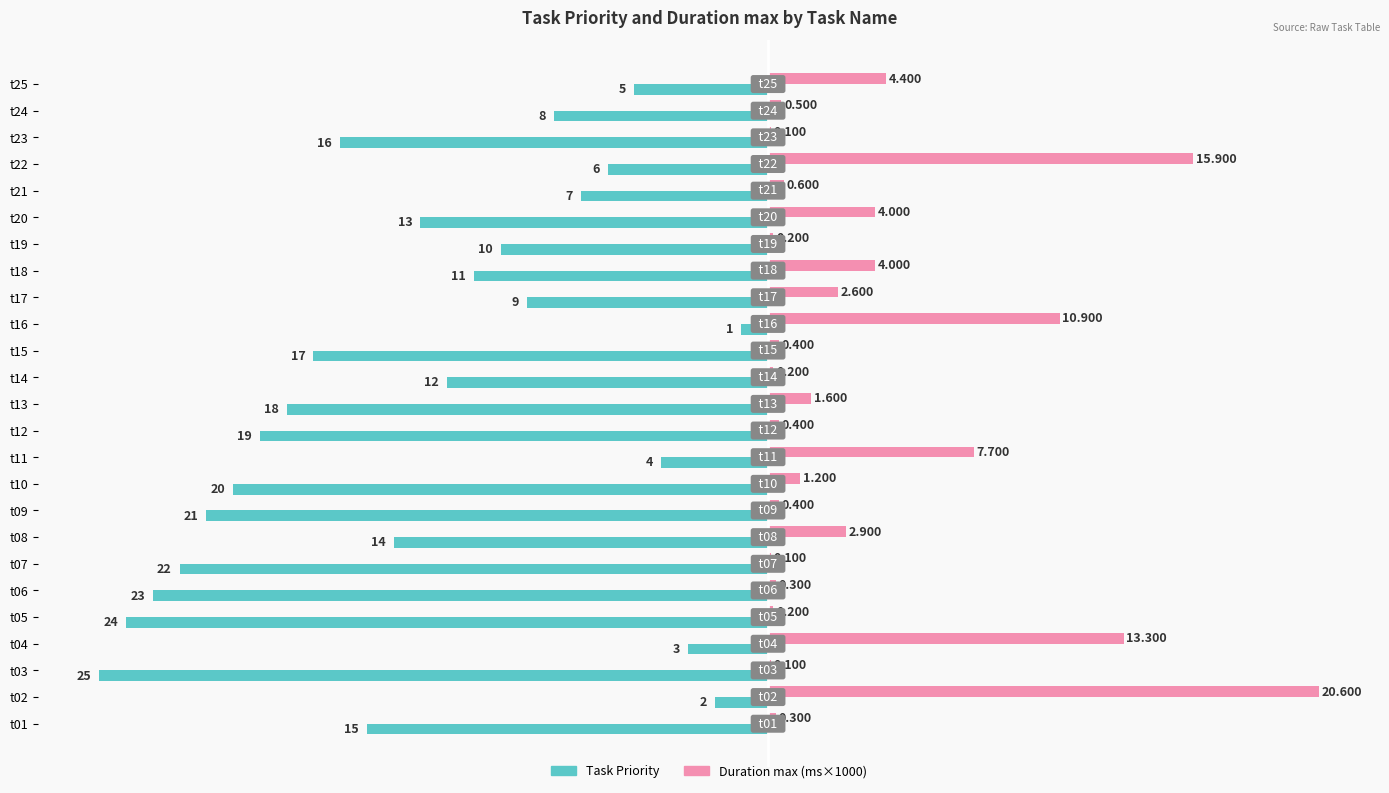

What is the maximum value shown in the chart?

20.6